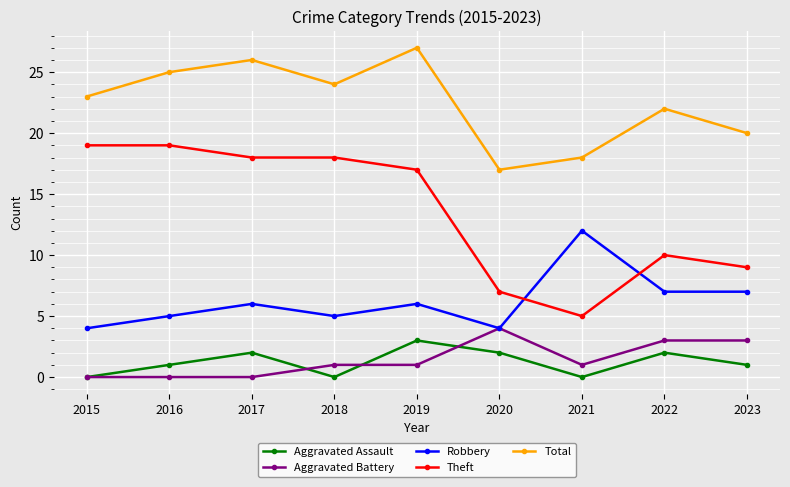

True or false: Total has a value of 18 at 2021.

True